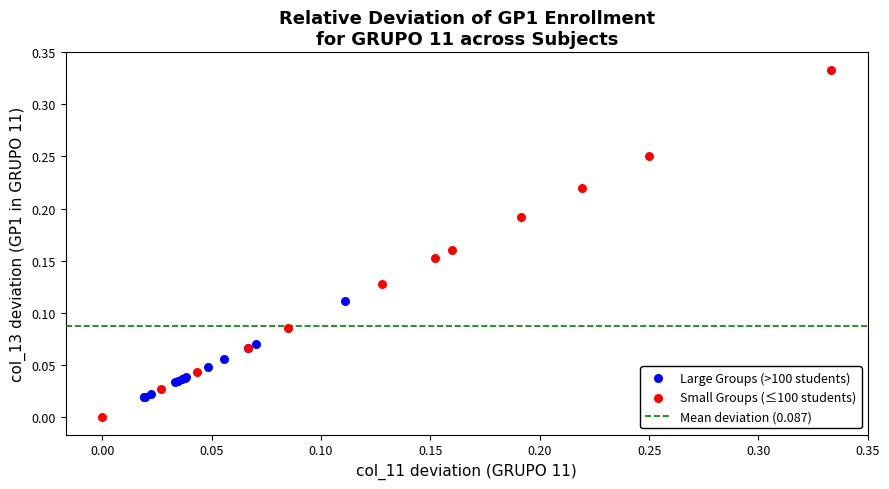

Which series has the widest spread of Y values?

Small Groups (≤100 students)